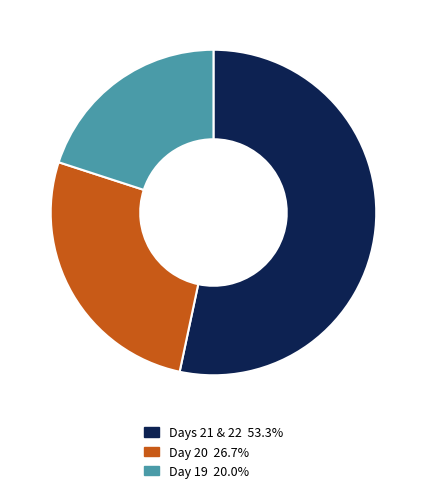

Does any single category account for the majority?

Yes